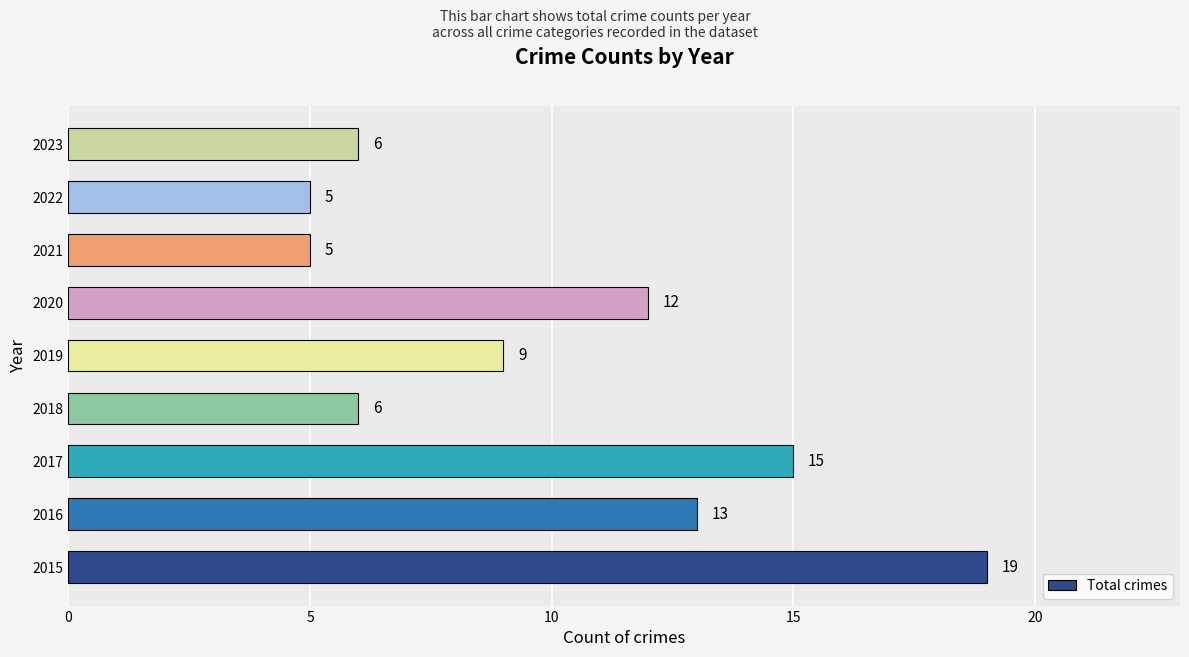

How many bars are there in total?

9